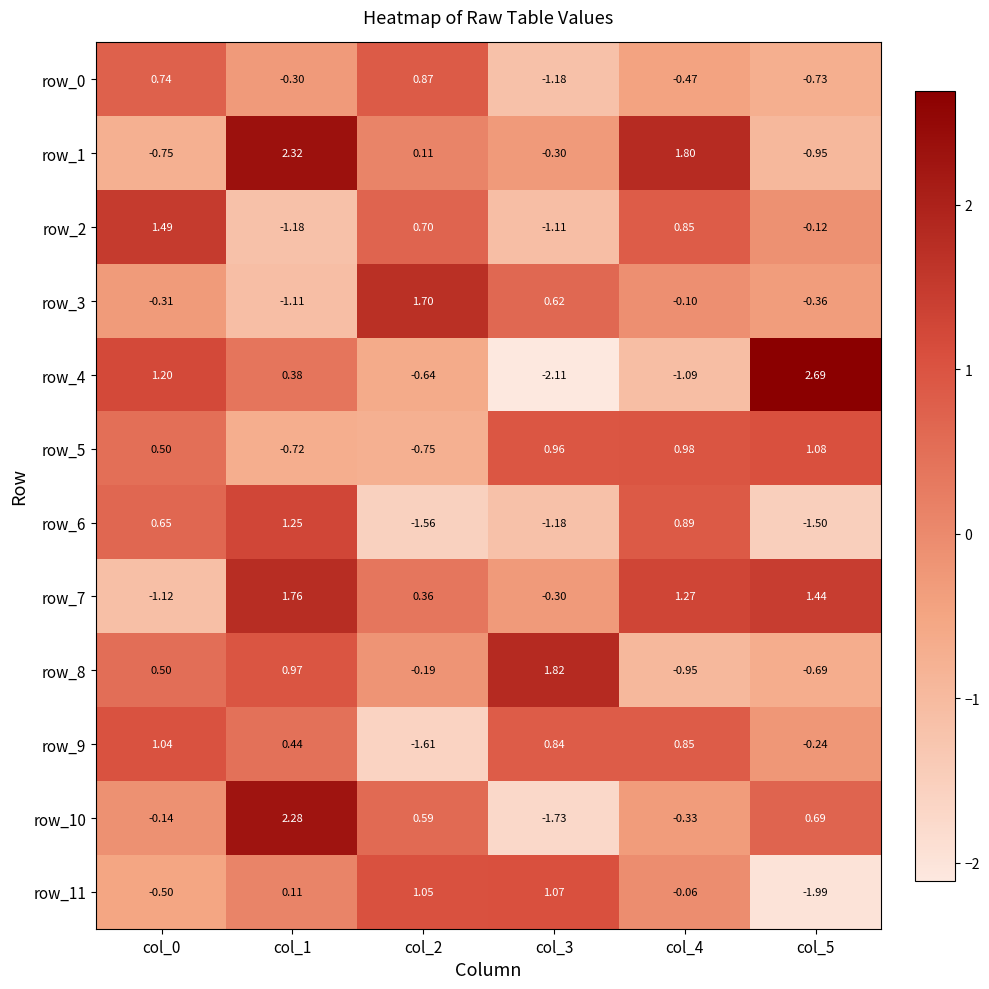

At which category does the chart reach its minimum across all series?

col_3